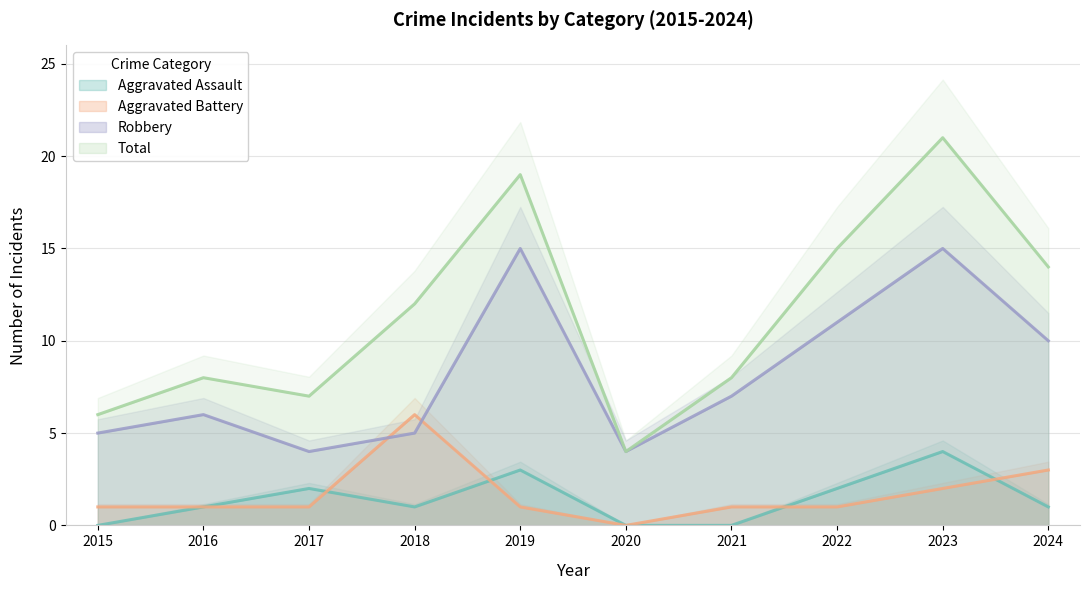

What is the sum of all Total values?

114